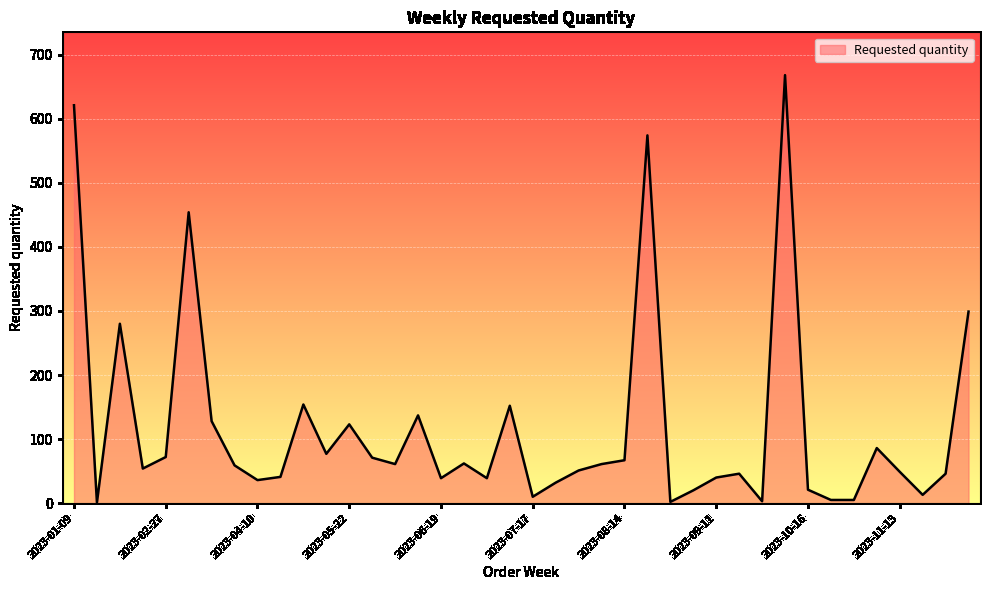

What is the maximum value shown in the chart?

668